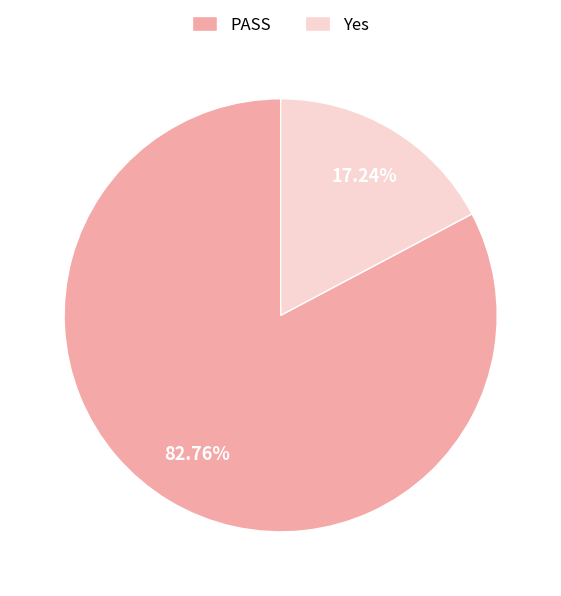

How many segments does this pie chart have?

2